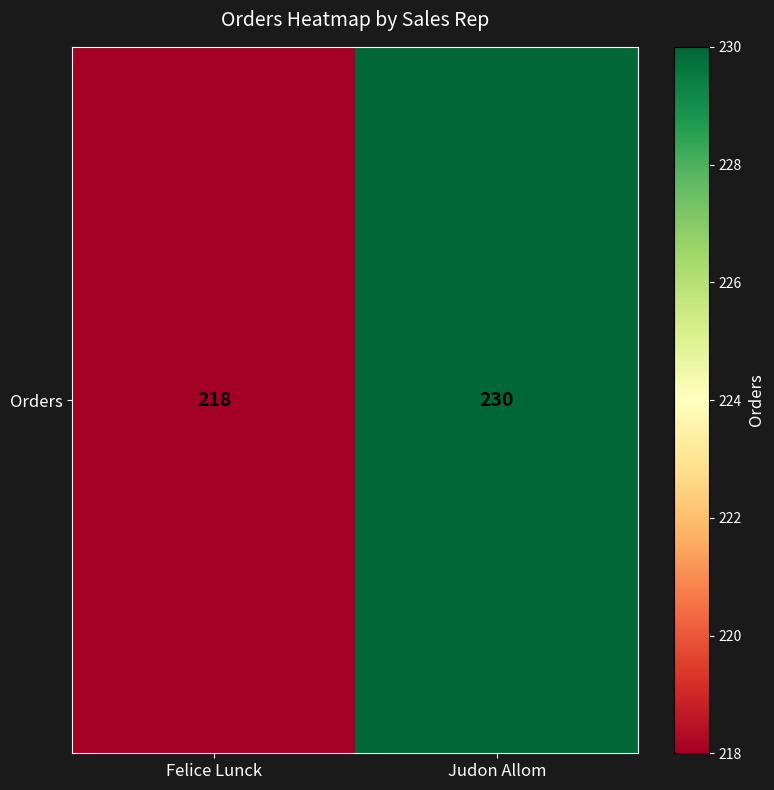

Rank the categories by value from lowest to highest.

Felice Lunck, Judon Allom